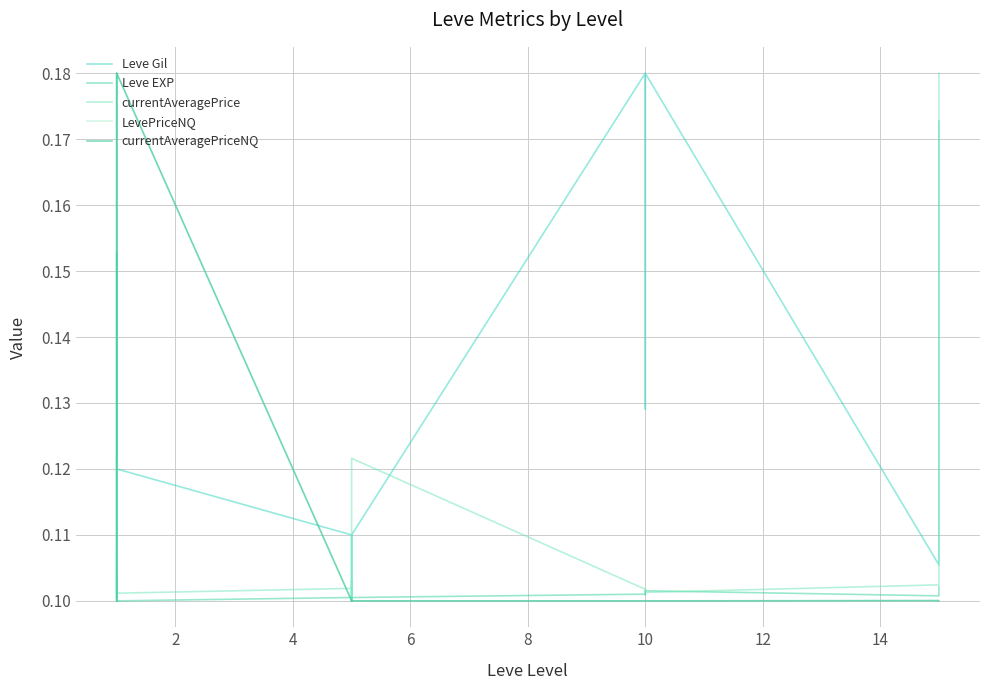

At 10, list the series in order from smallest to largest.

LevePriceNQ, currentAveragePriceNQ, Leve EXP, currentAveragePrice, Leve Gil